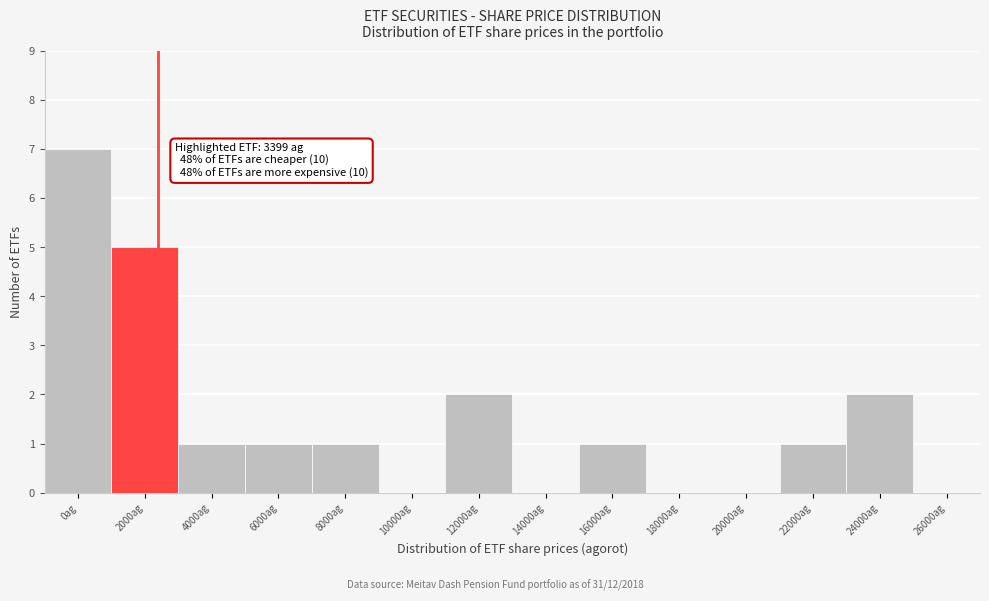

Reading left to right, extract all data points from this chart.

0ag=7	2000ag=5	4000ag=1	6000ag=1	8000ag=1	10000ag=0	12000ag=2	14000ag=0	16000ag=1	18000ag=0	20000ag=0	22000ag=1	24000ag=2	26000ag=0